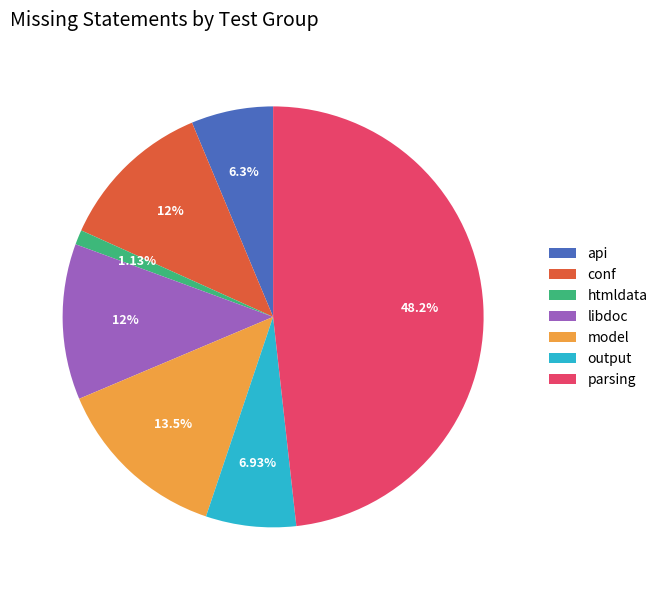

Does any single category account for the majority?

No